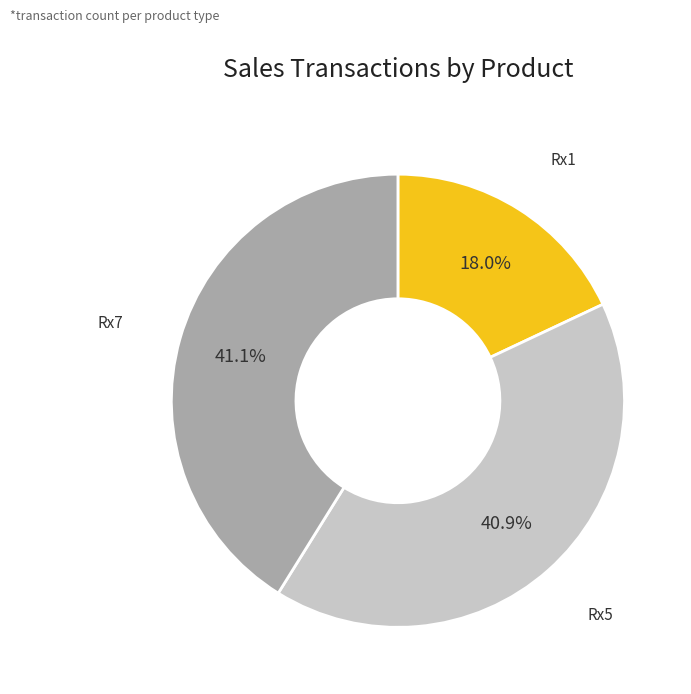

To the nearest percent, what is the difference between the Rx1 and Rx5 slice percentages?

23%